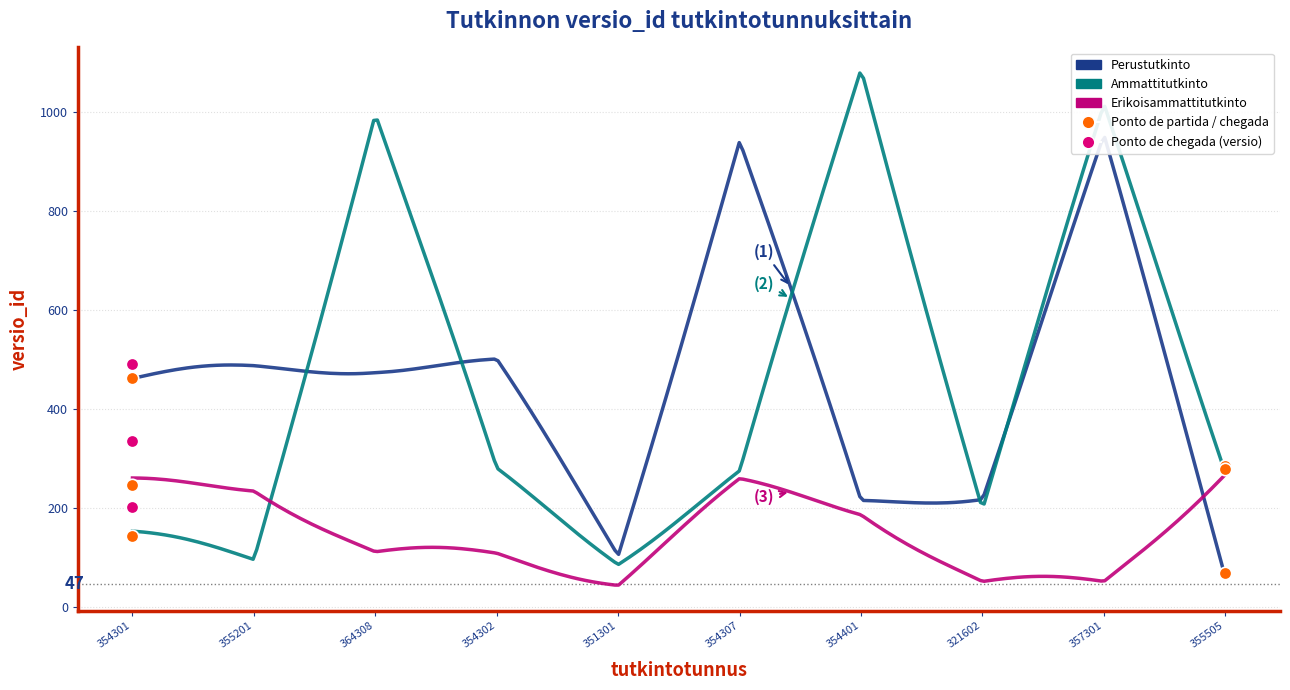

What is the total value across all series at 354302?

860